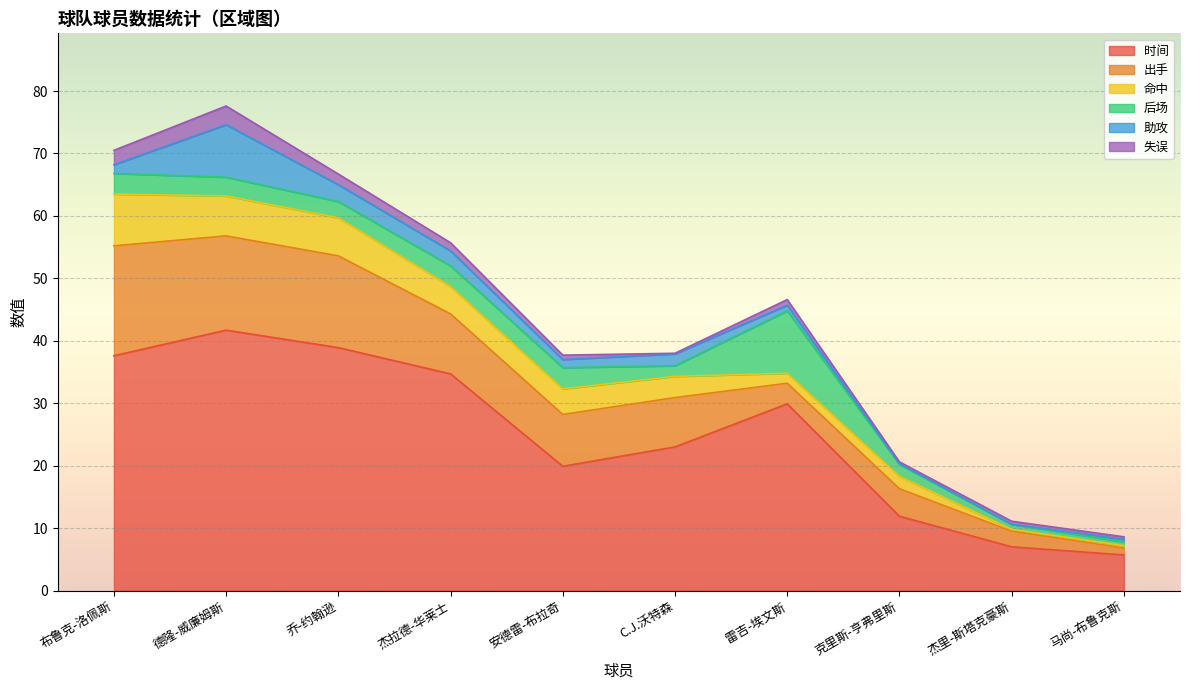

What is the greatest value displayed?

41.7